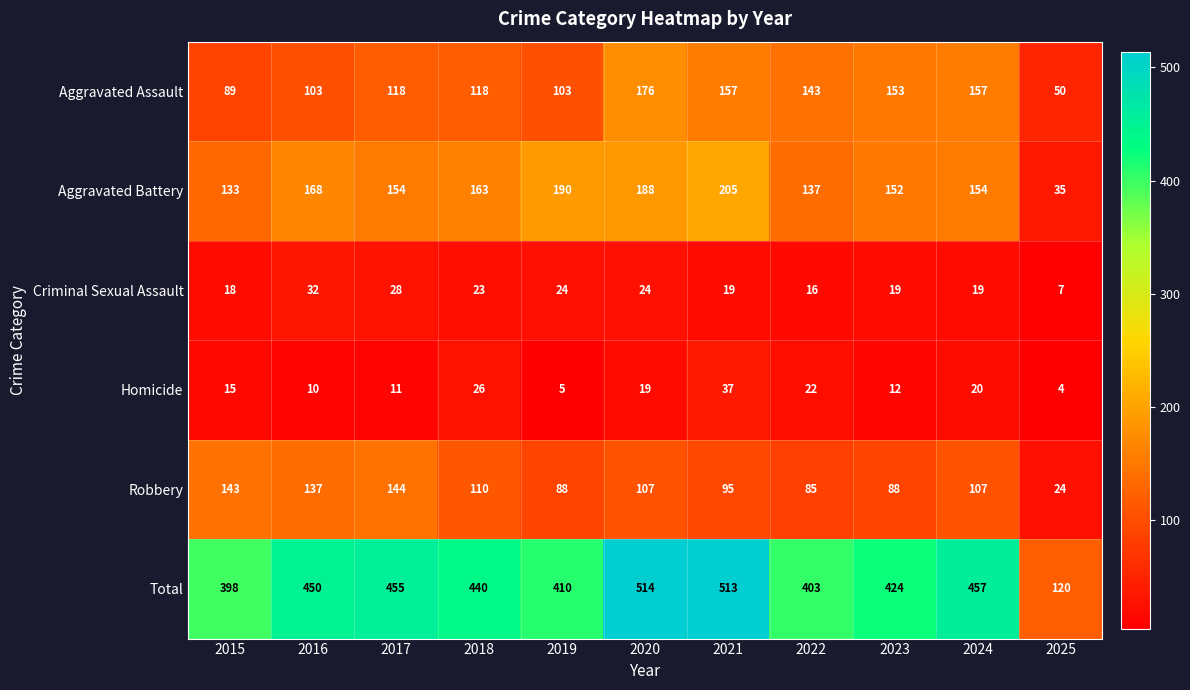

At which label does Homicide reach its peak?

2021